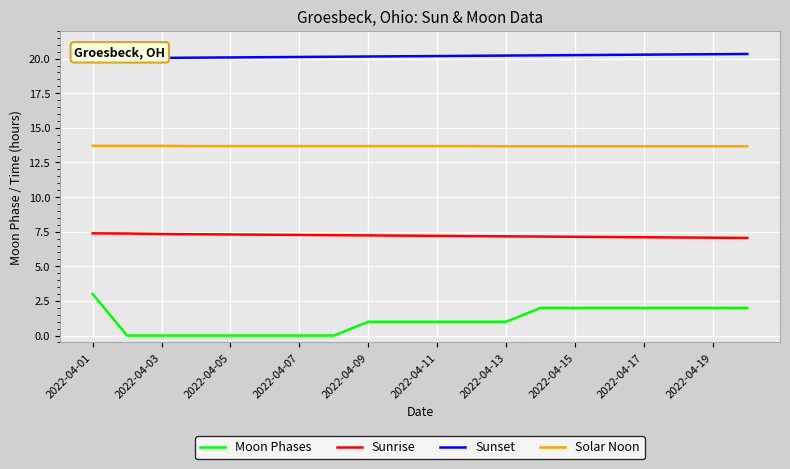

What is the lowest value of the Solar Noon series?

13.7